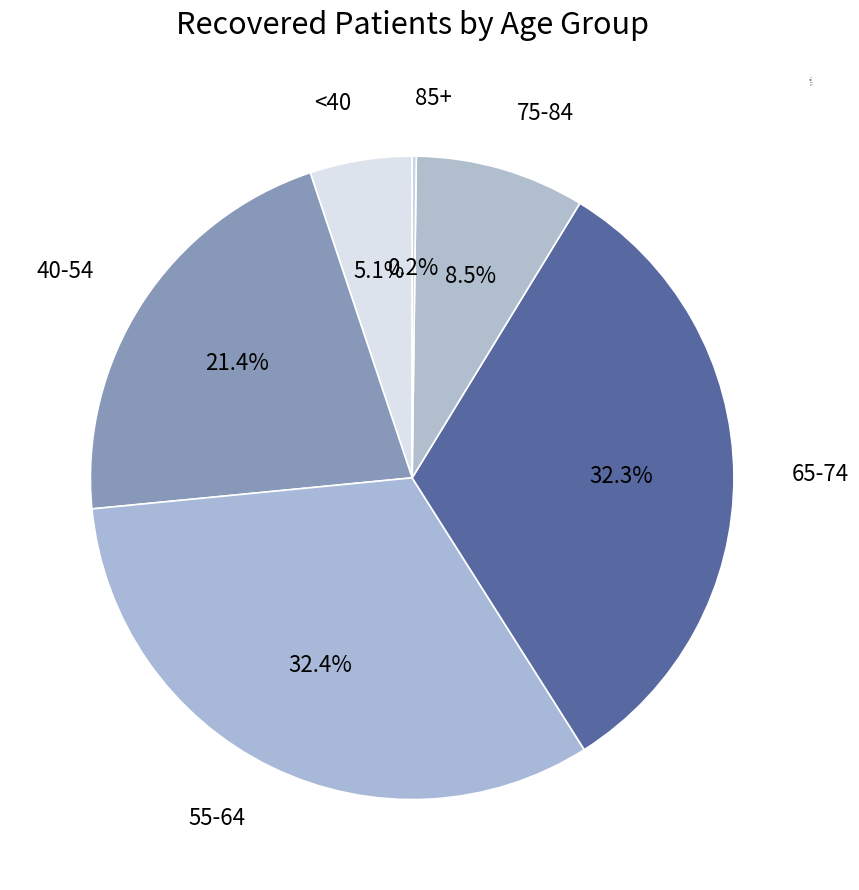

Does any single category account for the majority?

No